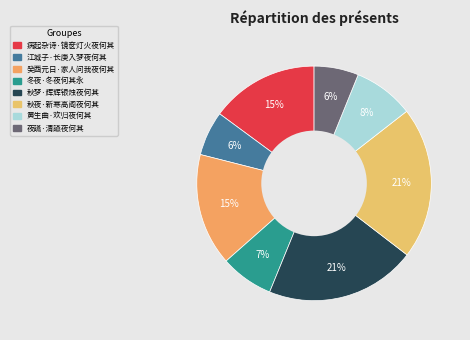

Rank the categories by value from lowest to highest.

夜讌·清讌夜何其, 江城子·长庚入梦夜何其, 冬夜·冬夜何其永, 黄生曲·欢归夜何其, 病起杂诗·镜奁灯火夜何其, 癸酉元日·家人问我夜何其, 秋梦·辉辉银烛夜何其, 秋夜·新寒高阁夜何其